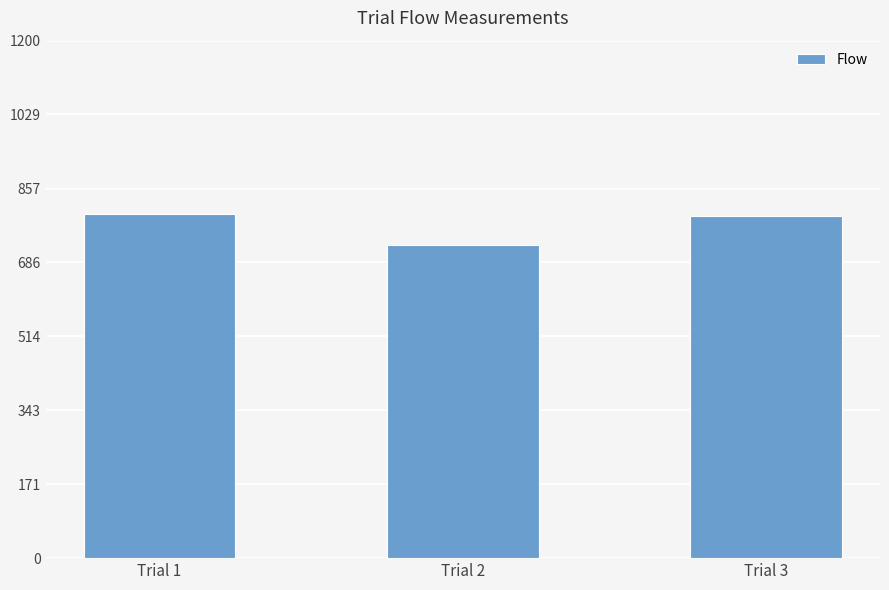

What is the difference between the maximum and minimum values?

71